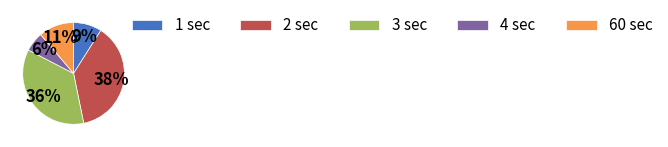

Combined, do 3 sec and 1 sec account for over 50%?

No